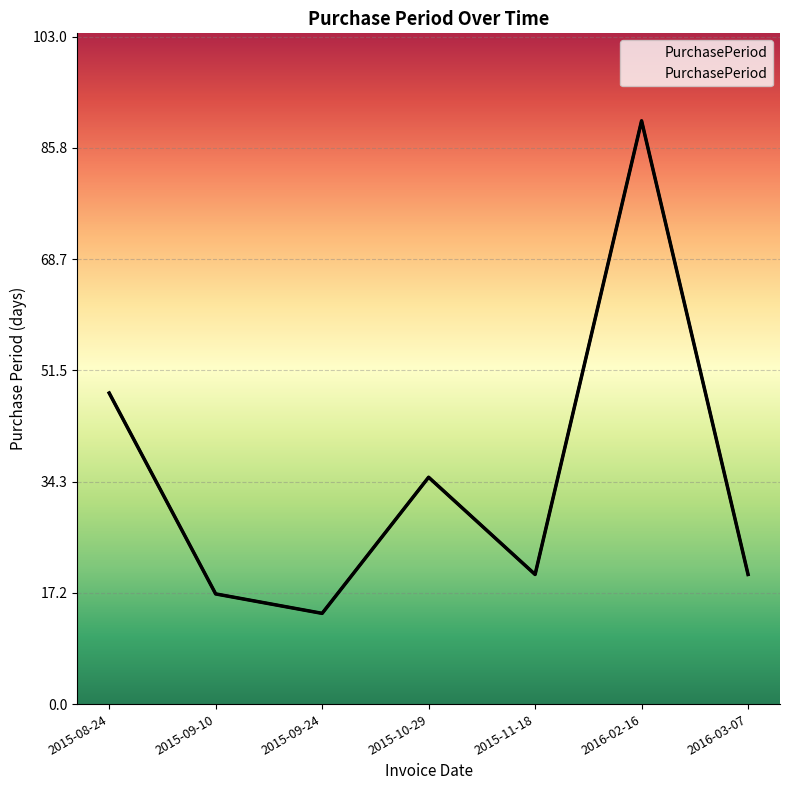

How many data points are less than 20?

2